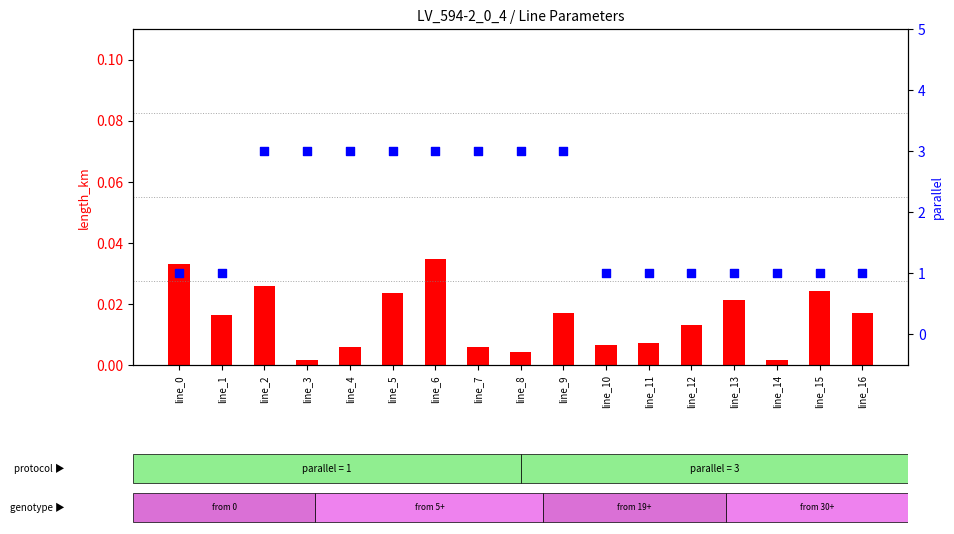

What are all the series names shown in the legend?

length_km, parallel count